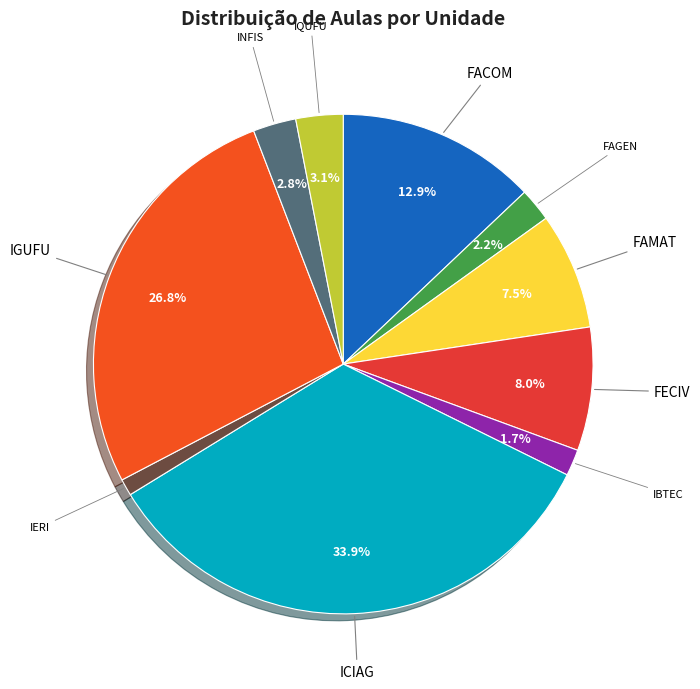

Is there a majority slice in this chart?

No